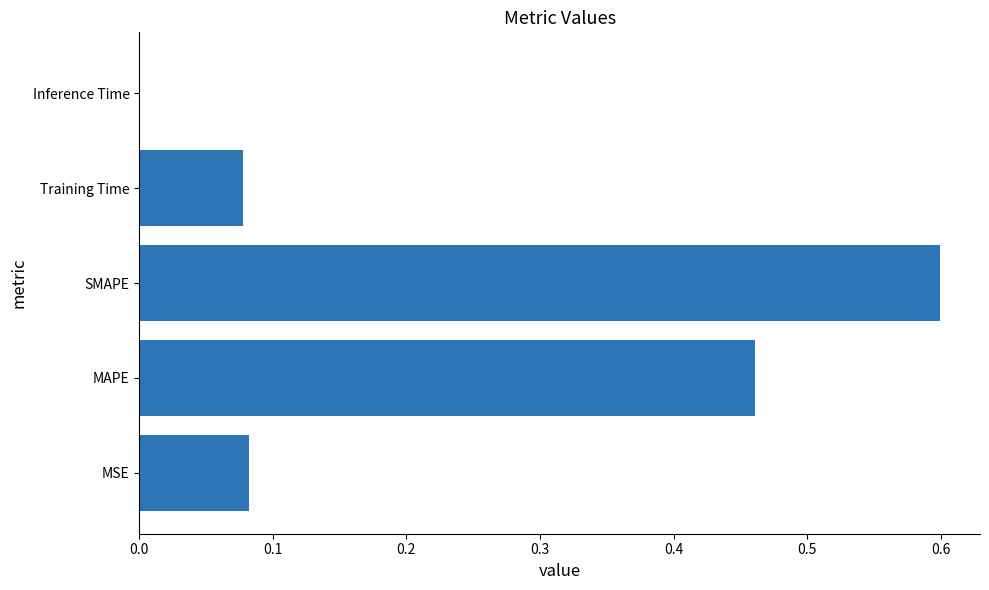

The value at Inference Time is 0.0. True or false?

True